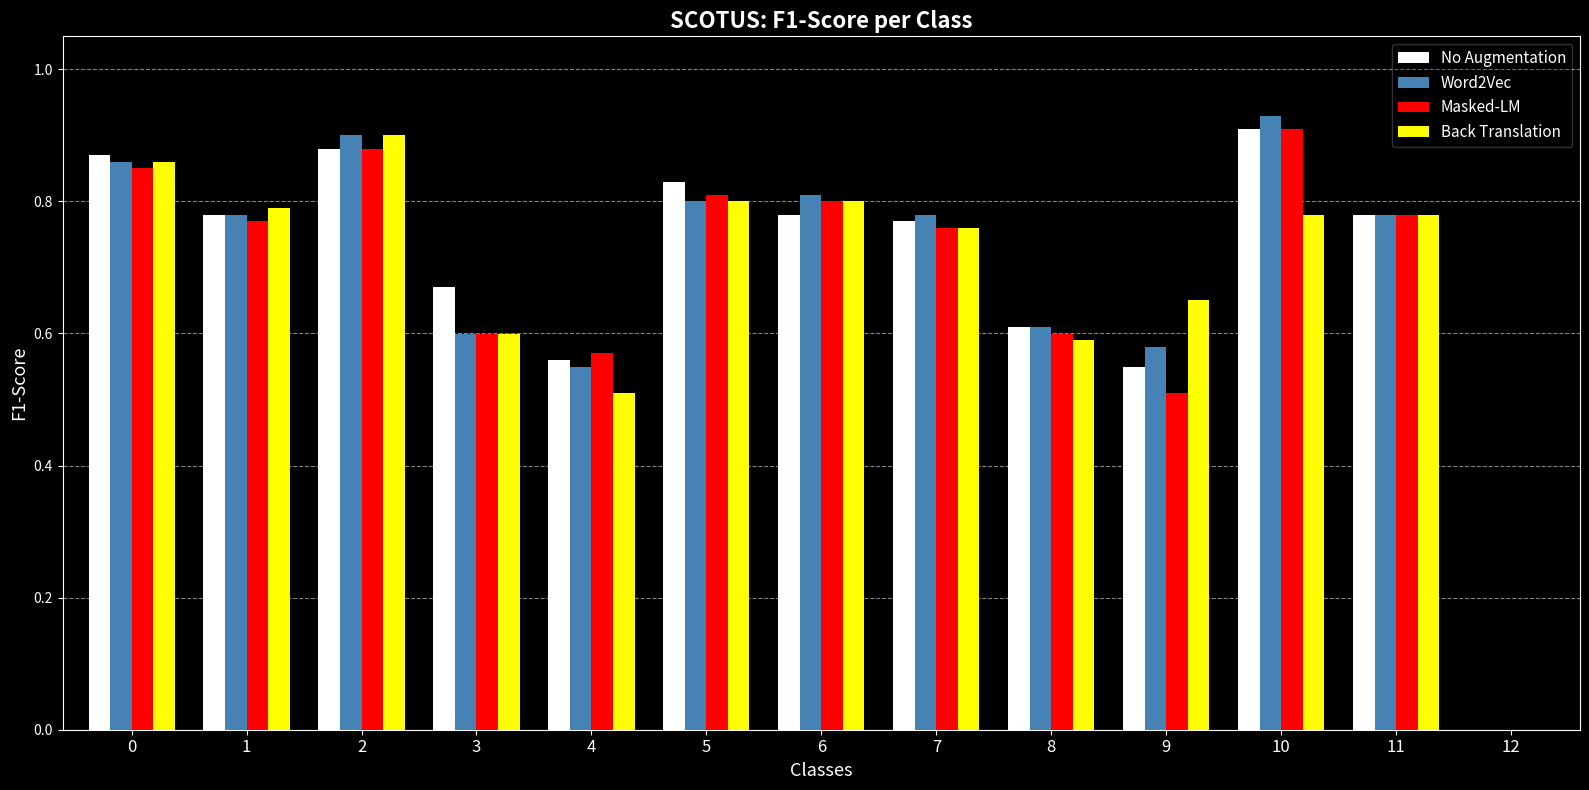

What is the sum of all Masked-LM values?

8.8